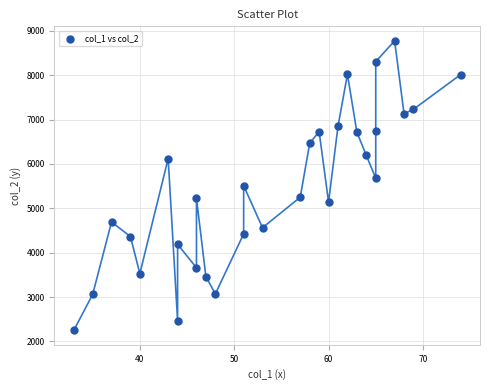

What is the range of Y values (max minus min)?

6525